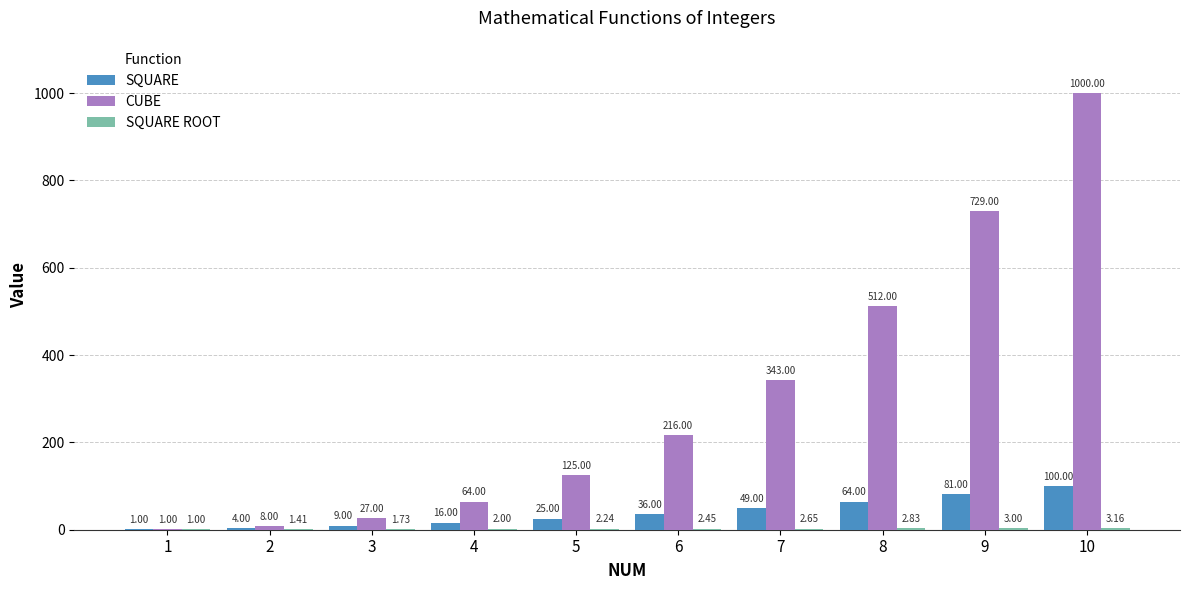

What is the sum of all SQUARE values?

385.0